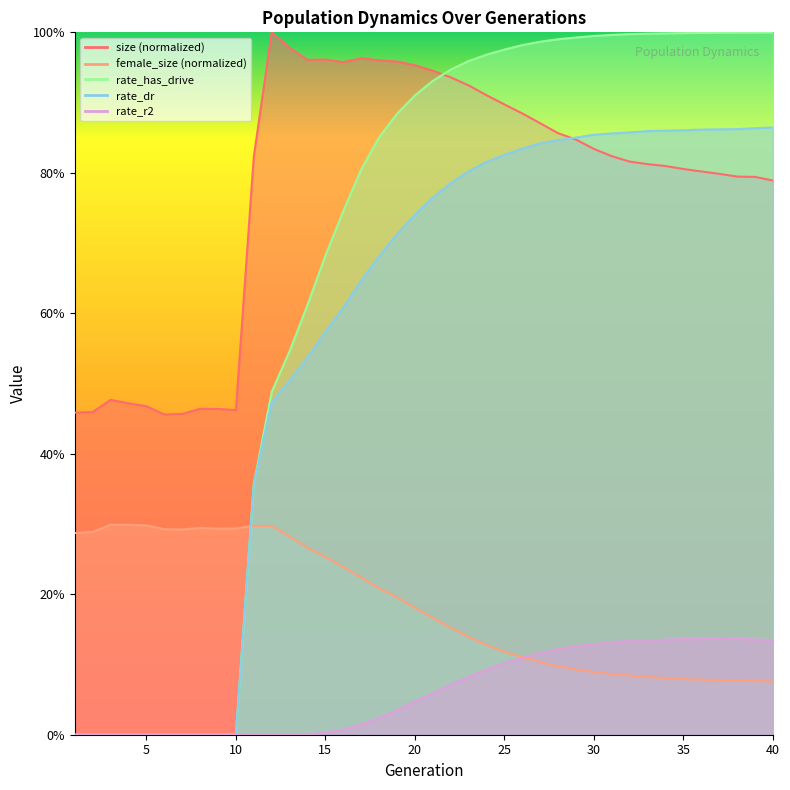

Where is rate_r2 nearest to the value 0?

1